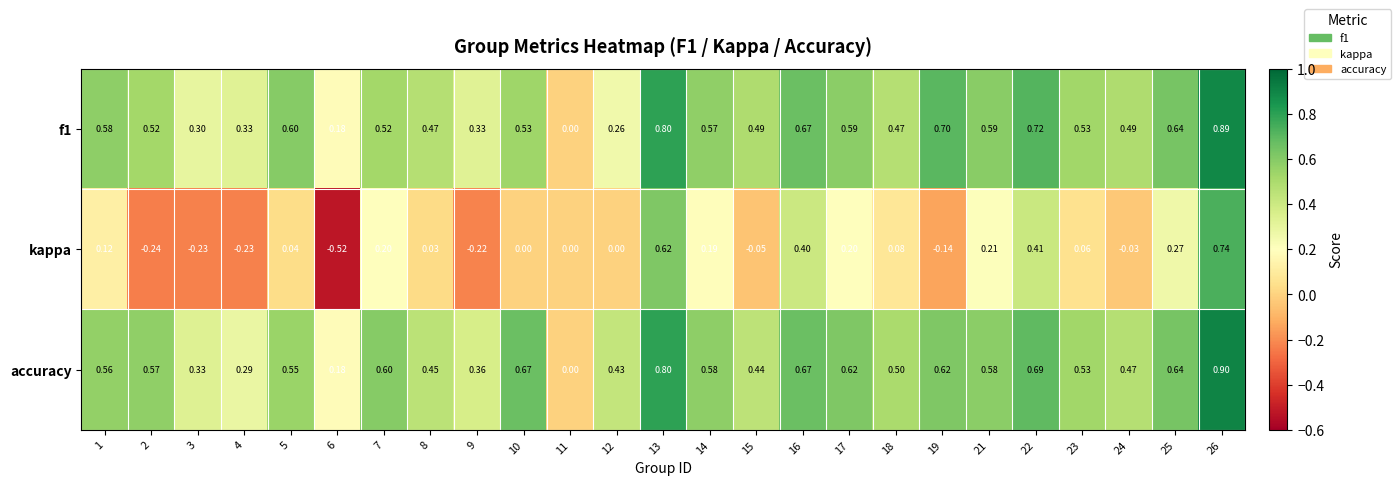

How many series are shown in this chart?

3